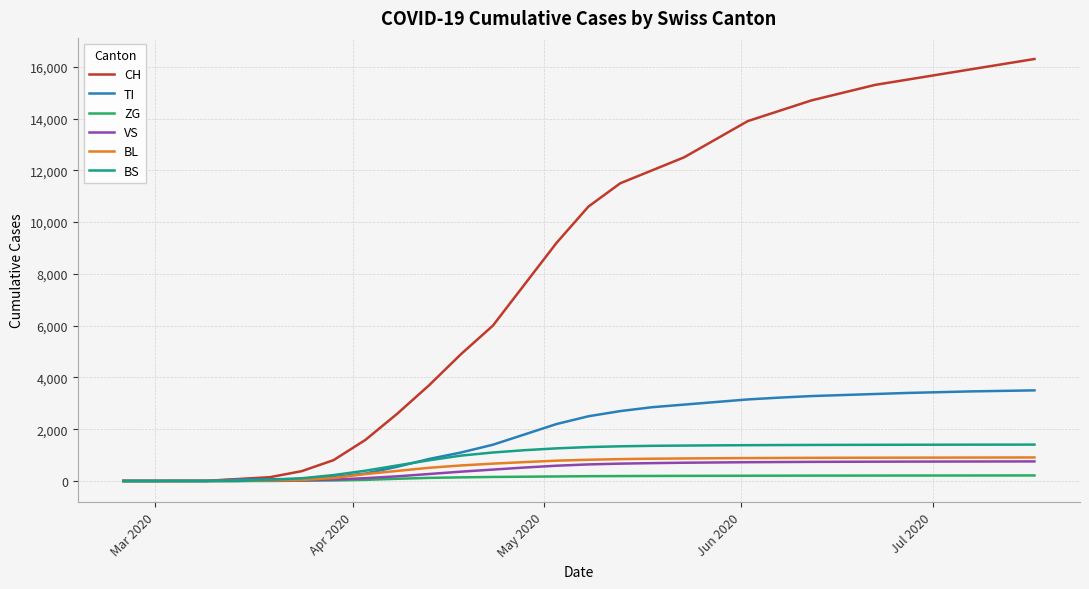

Which series has the largest total across all categories?

CH